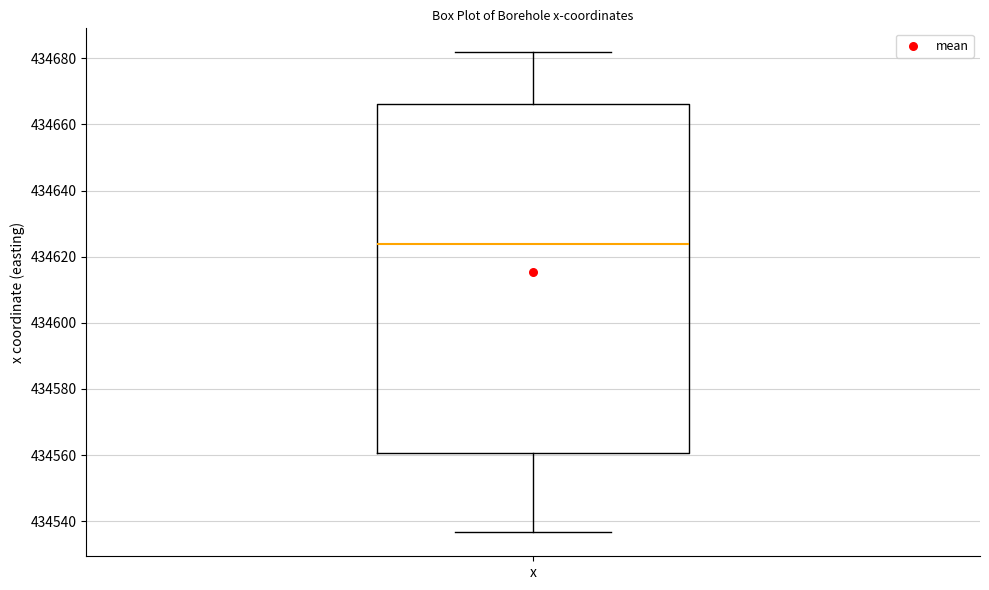

Read this box plot against the y-axis: the position of the median line, the range covered by the box, and the ends of both whiskers. The values are not printed on the chart, so give them approximately, as read against the axis.

median 434624, box 434560 to 434666, whiskers 434536 to 434682